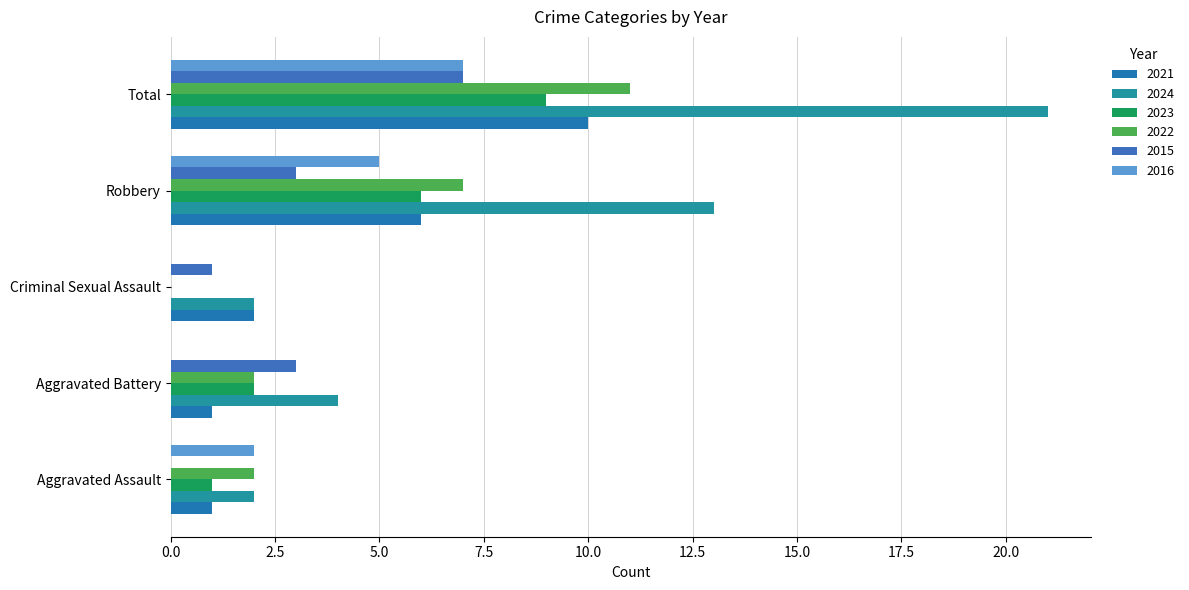

The value of 2022 at Criminal Sexual Assault is 0. True or false?

True